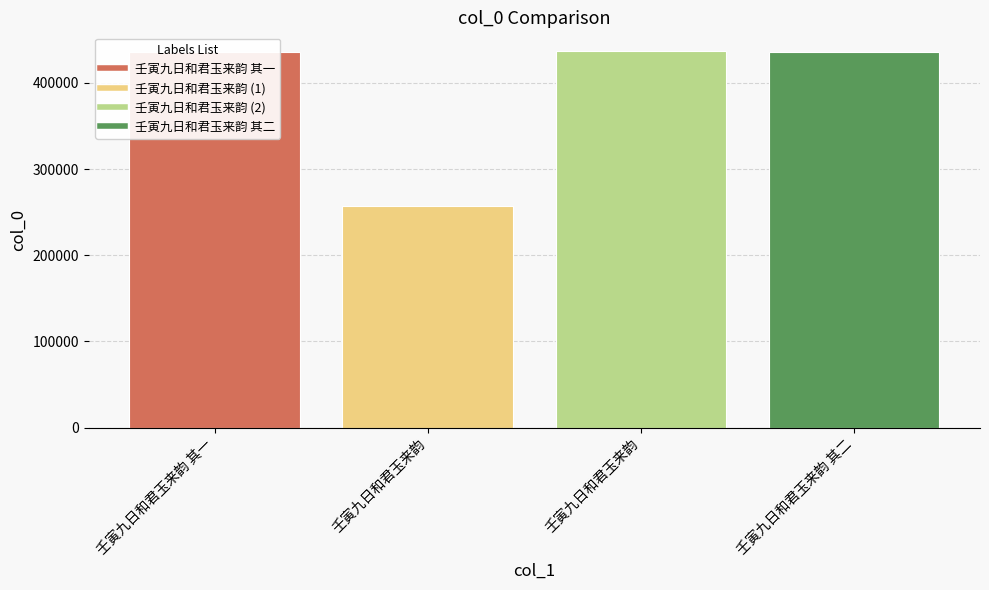

How many bars are there in total?

4